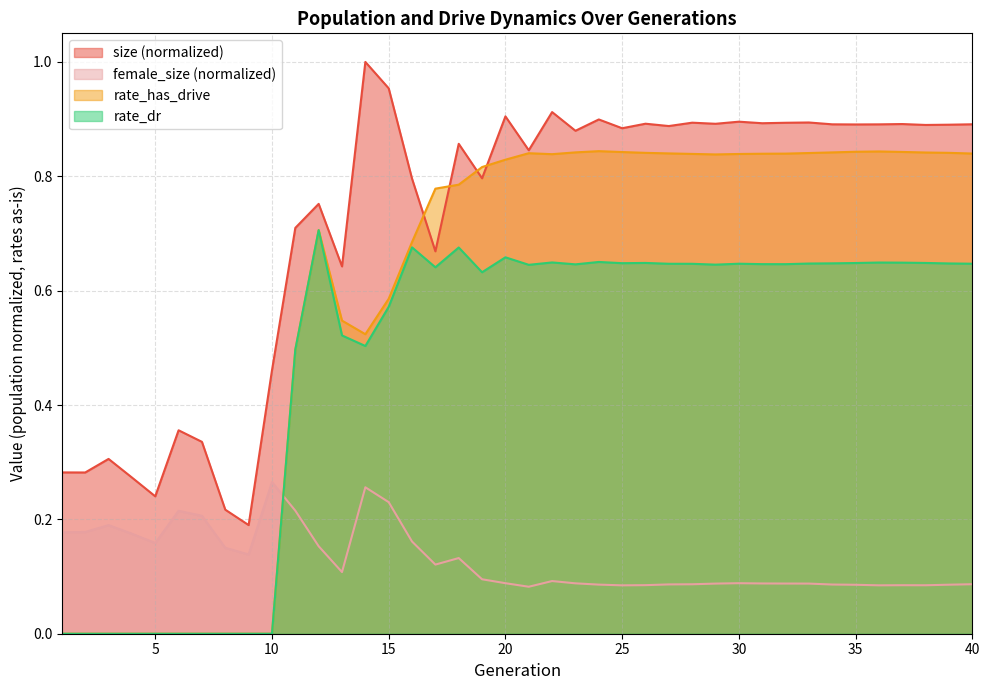

True or false: rate_dr and rate_has_drive intersect in this chart.

False